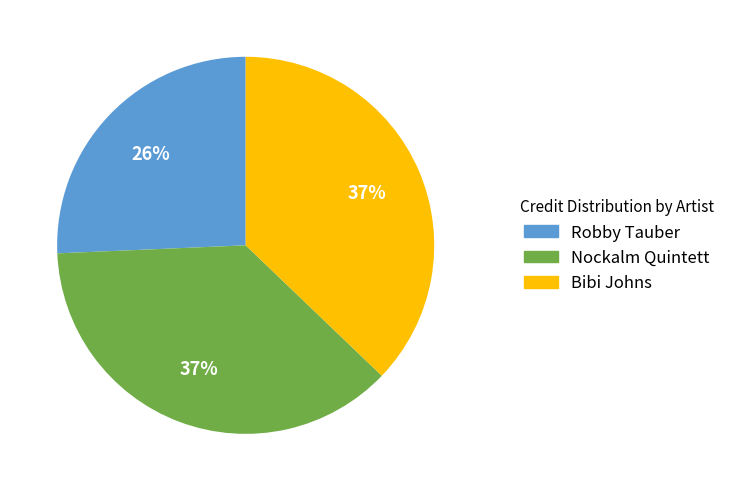

Do Robby Tauber and Nockalm Quintett together represent more than half of the pie?

Yes